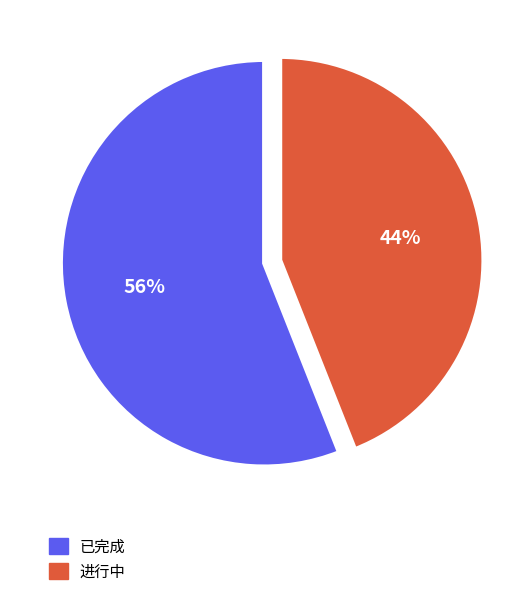

To the nearest percent, what is the difference between the largest and smallest slice percentages?

12%